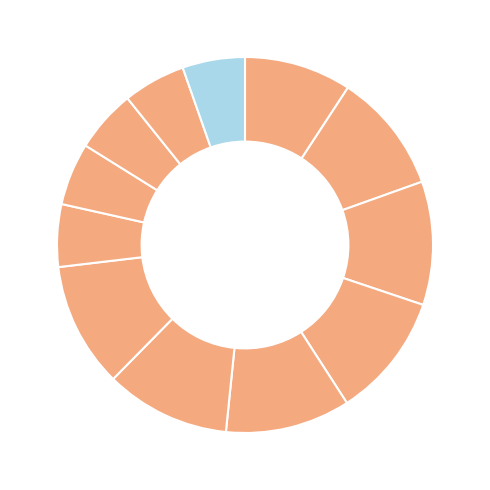

How many slices are in this pie chart?

12